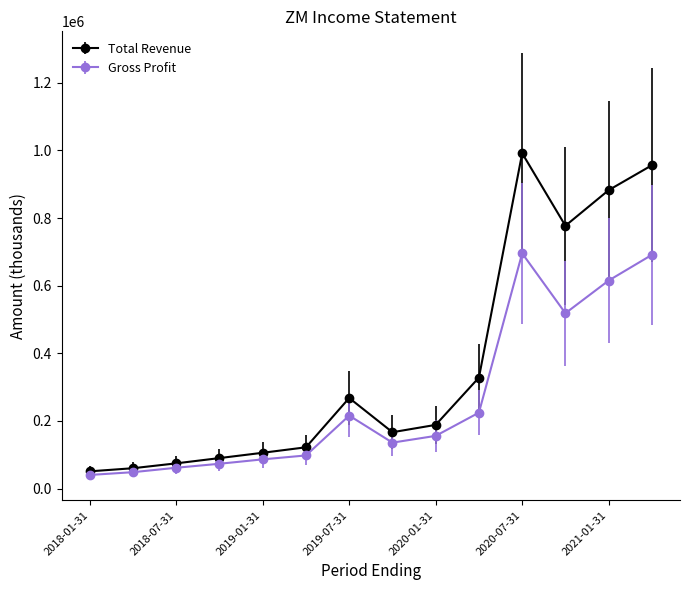

Which series has the largest total across all categories?

Total Revenue